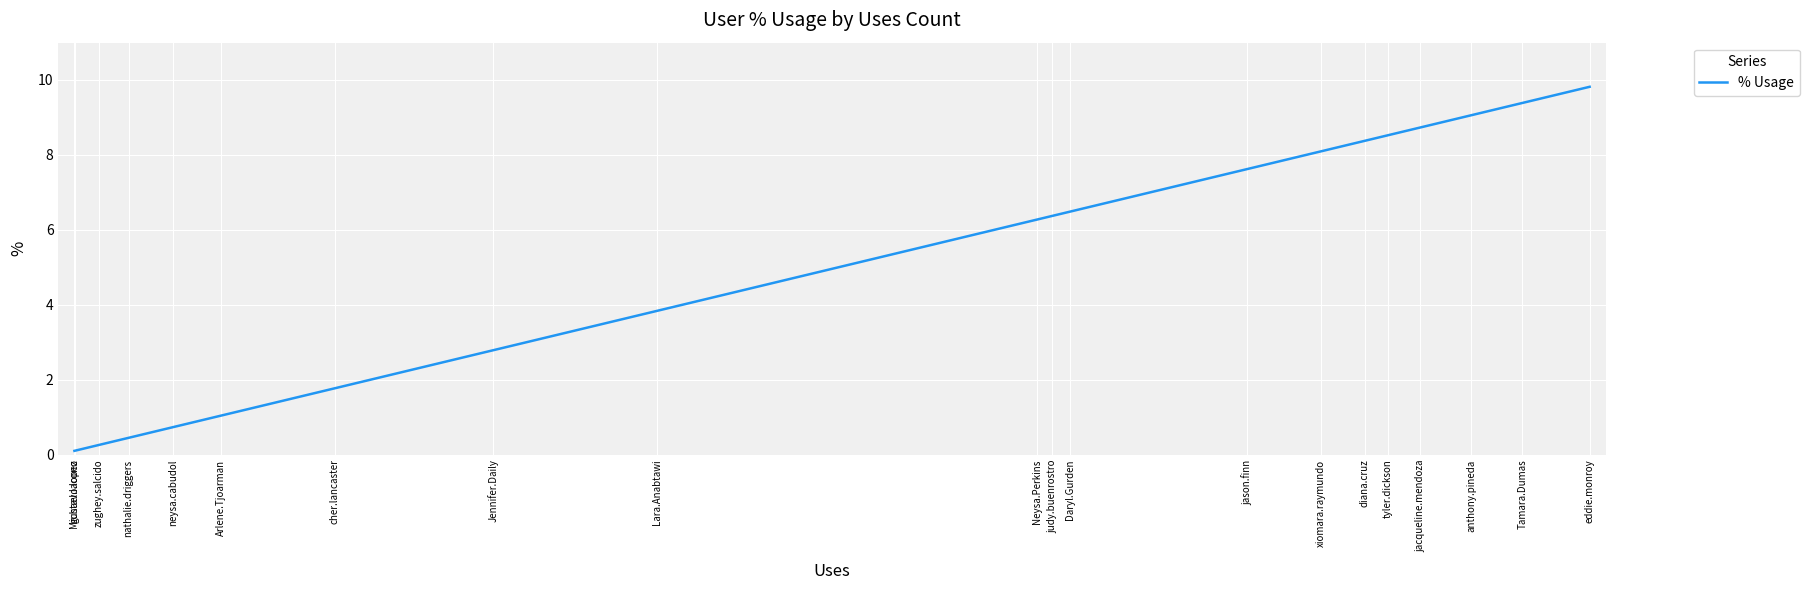

Does the chart display data point markers on the line(s)?

No